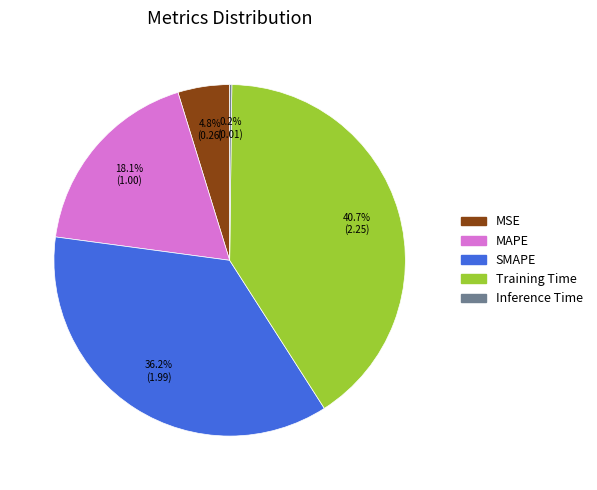

What percentage is NOT represented by MAPE?

81.9%